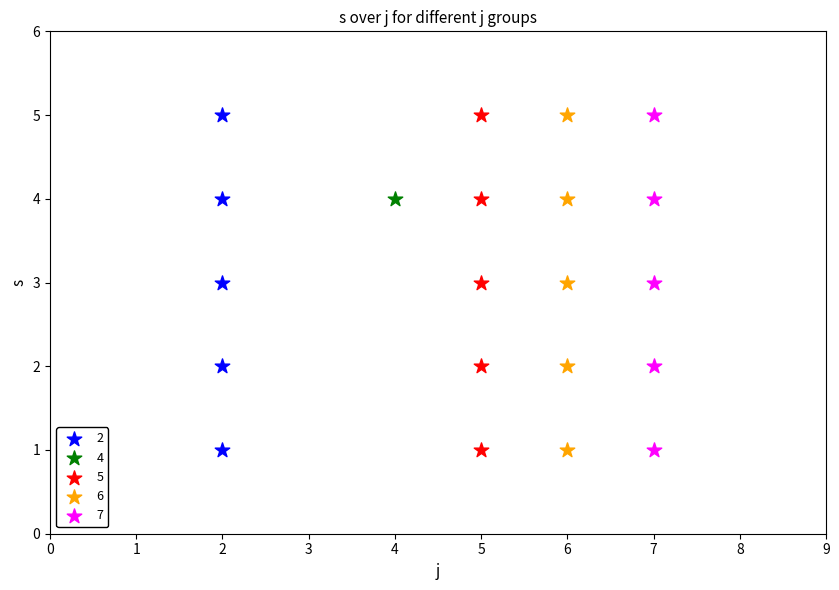

What are all the series names shown in the legend?

2, 4, 5, 6, 7